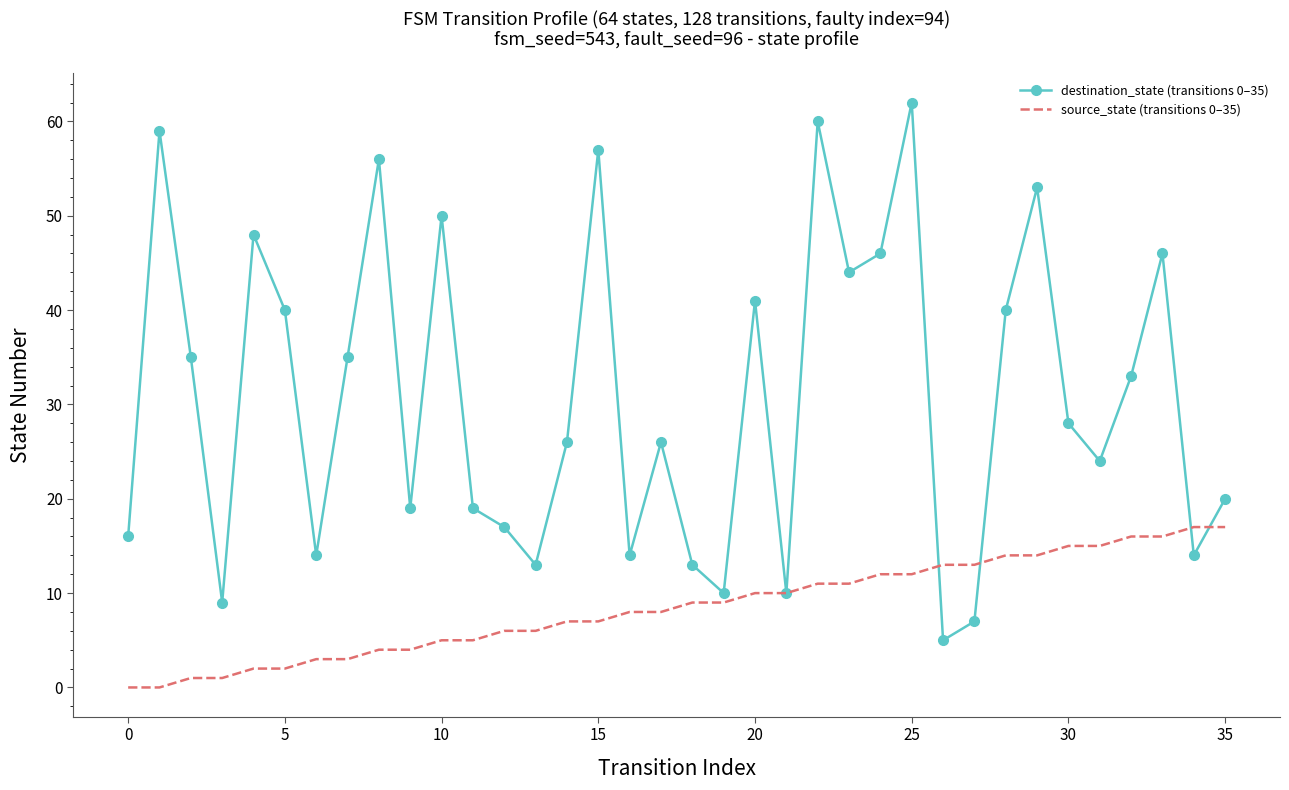

Rank the series by their maximum value, from highest to lowest.

destination_state (transitions 0–35), source_state (transitions 0–35)